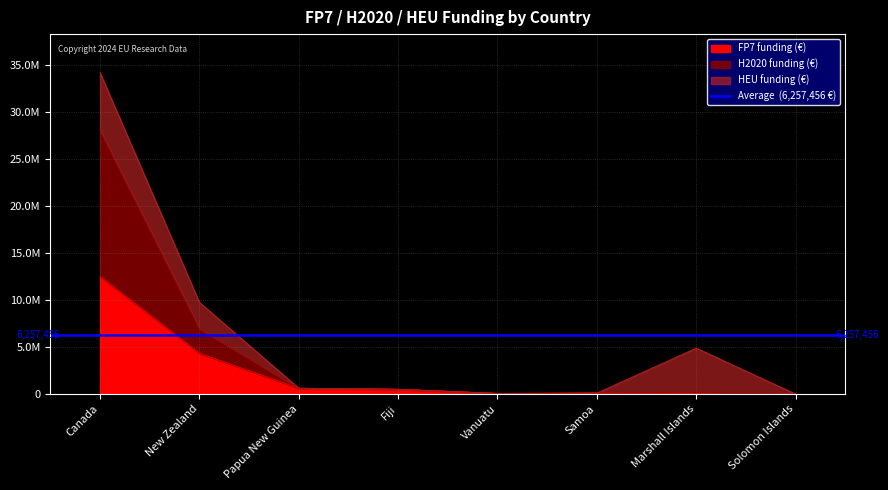

What is the difference between the FP7 funding (€) values at Vanuatu and Samoa?

32635.0